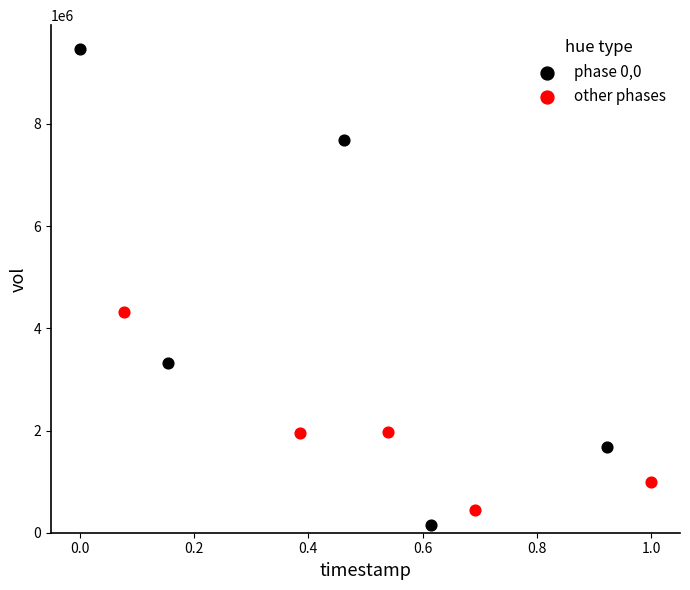

Which series reaches the maximum Y coordinate?

phase 0,0